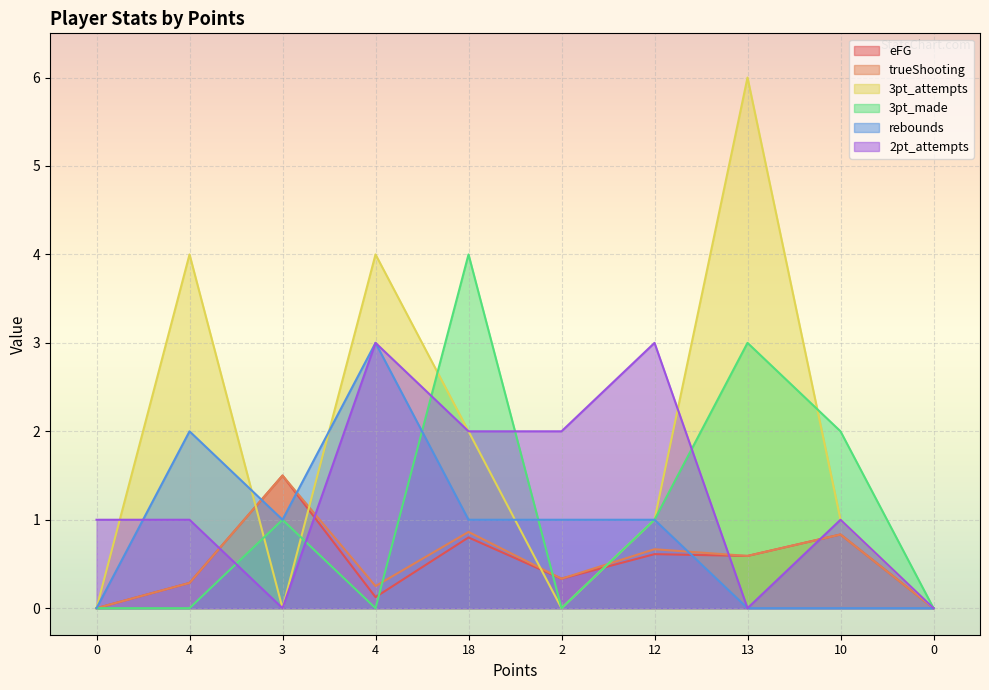

The 2pt_attempts series shows 1.0 at 10. True or false?

True